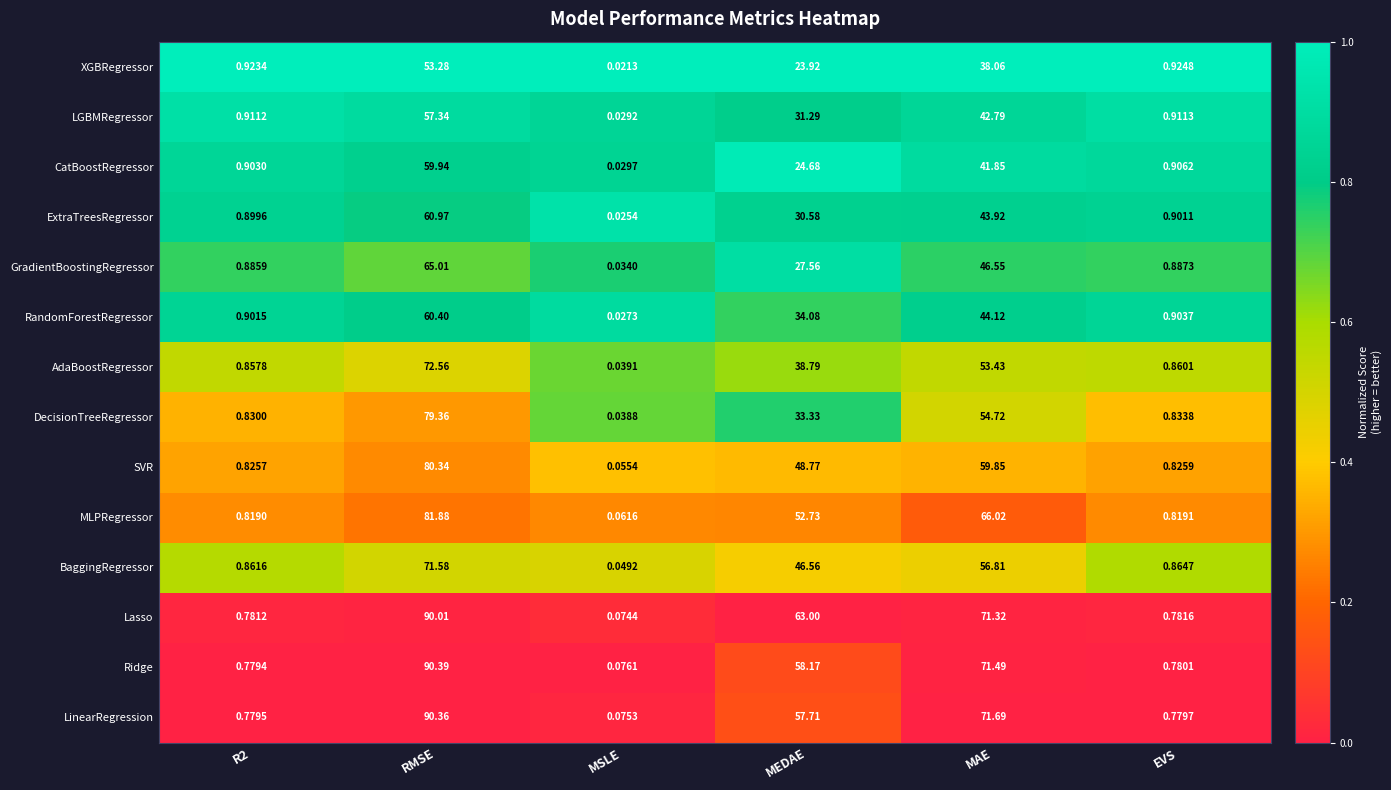

Which series has the widest spread of values?

Ridge